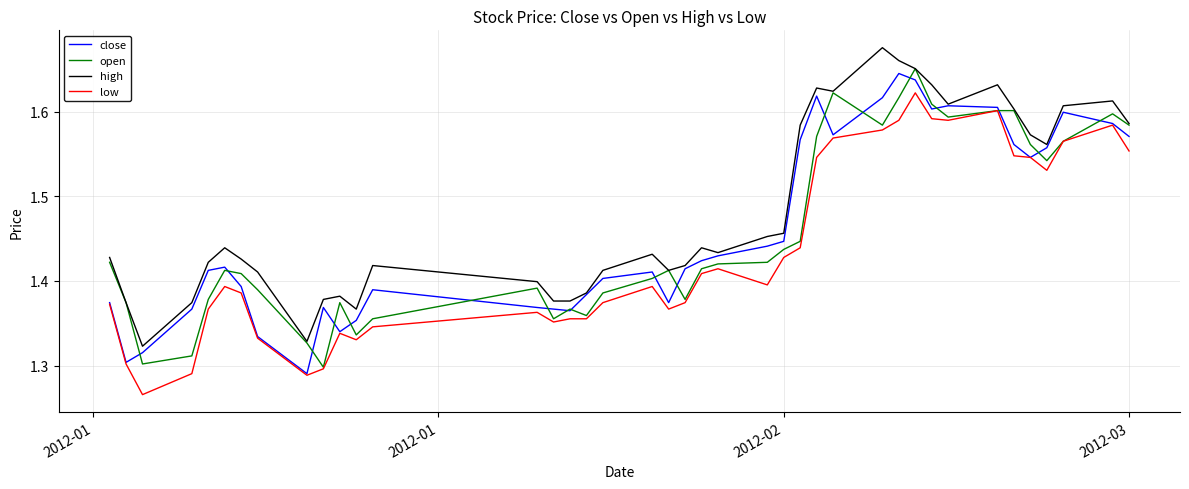

True or false: low and high cross at least once.

False